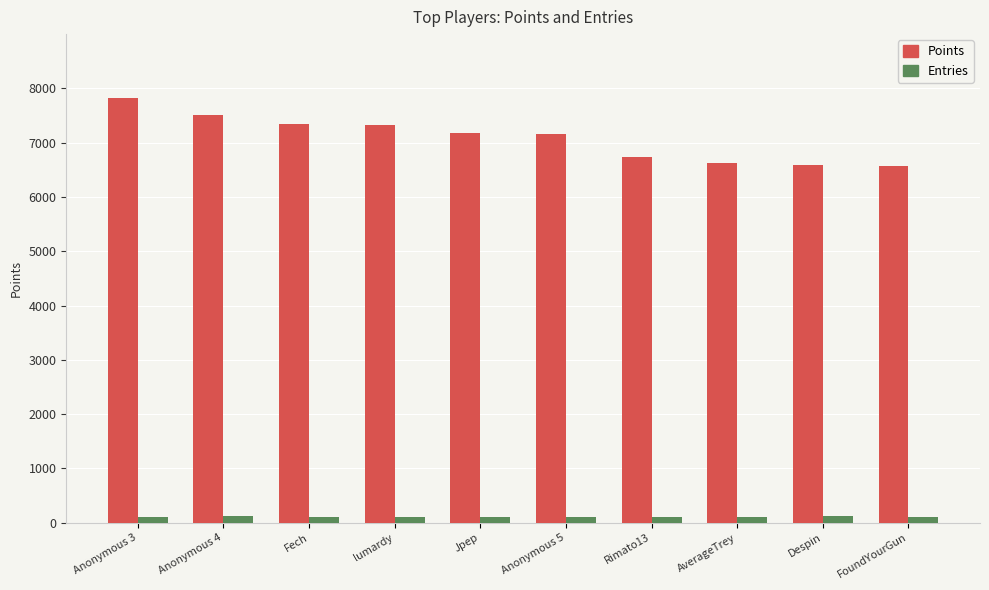

How many data points does each series have?

10